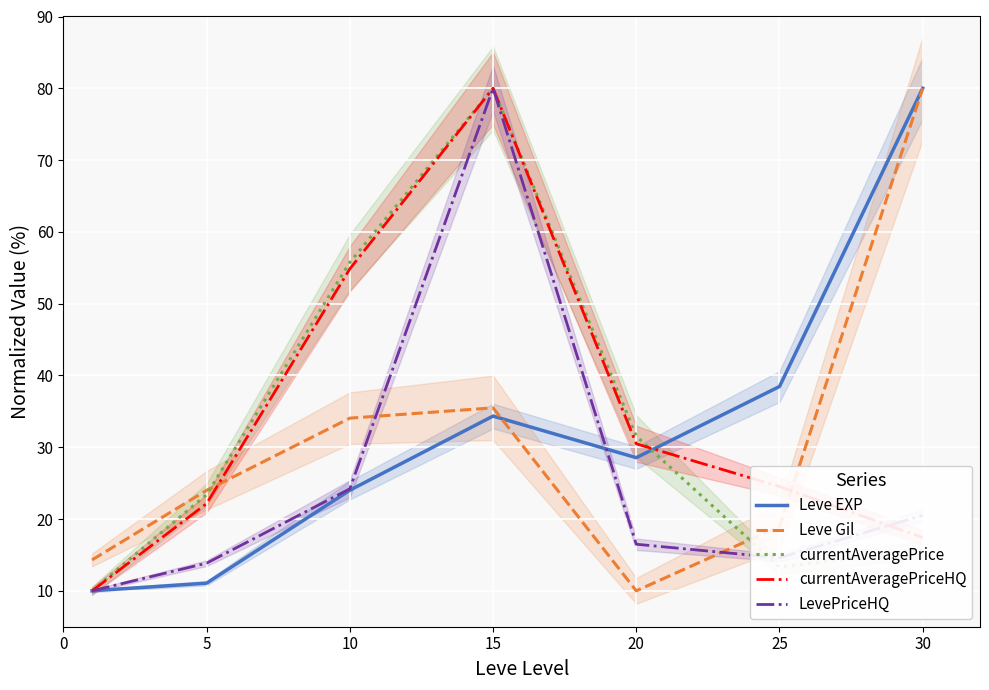

Is the value of Leve EXP at 30 greater than the value of Leve Gil at 25?

Yes